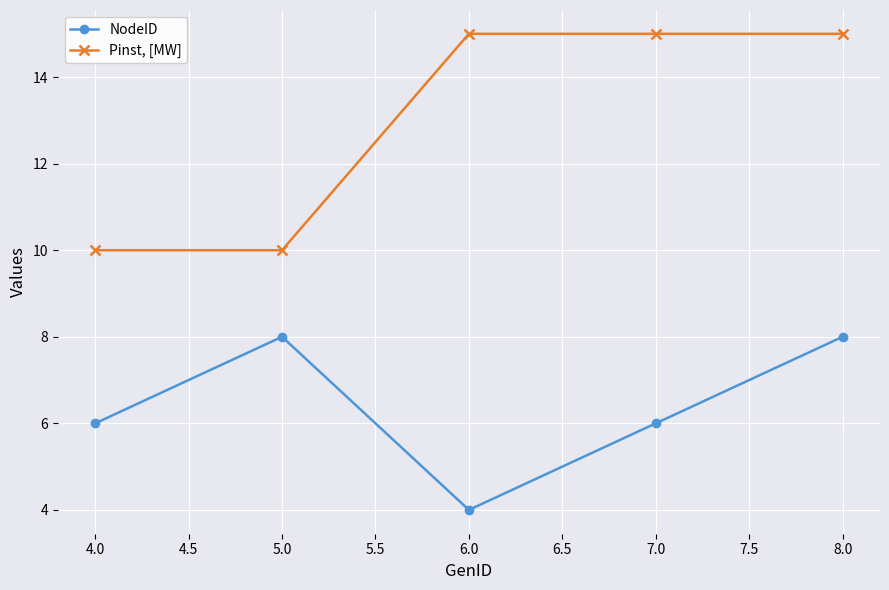

Does the chart display data point markers on the line(s)?

Yes